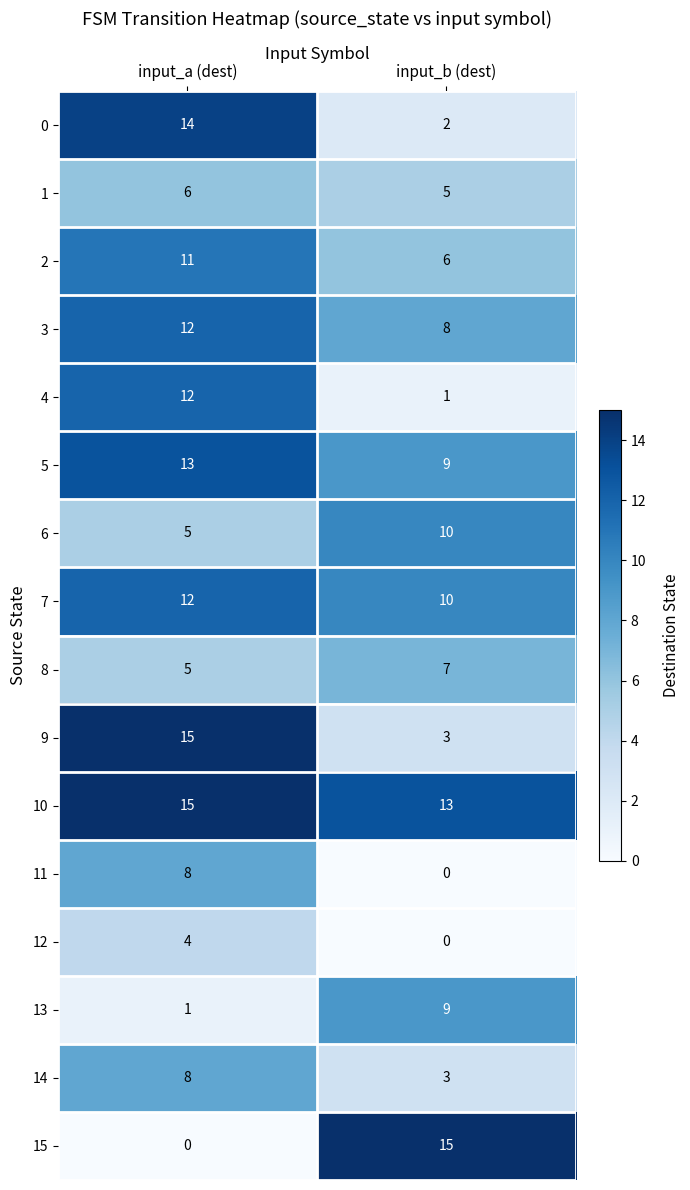

What is the sum of the 13 values at input_a (dest) and input_b (dest)?

10